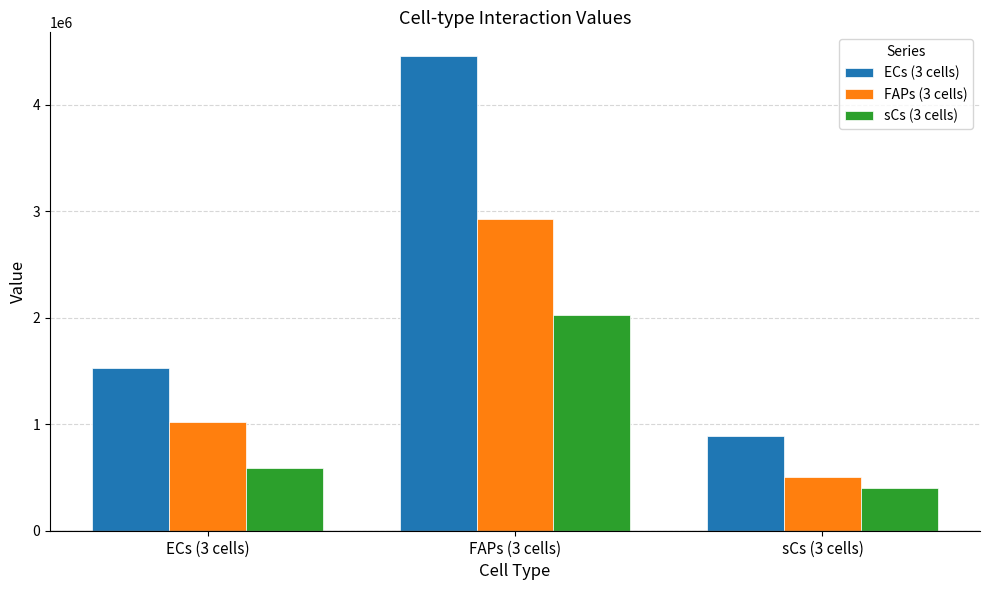

What is the difference between the ECs (3 cells) values at FAPs (3 cells) and ECs (3 cells)?

2932055.0